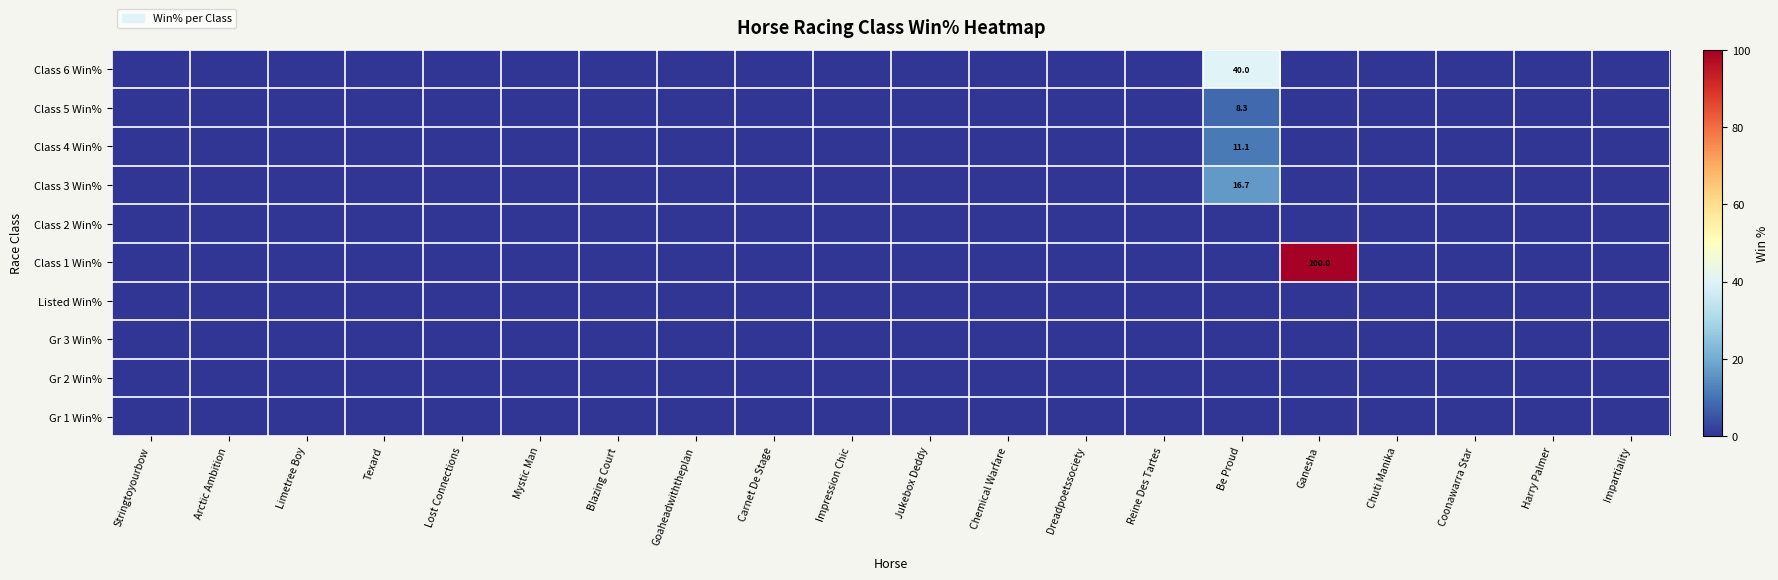

At Be Proud, list the series in order from largest to smallest.

Class 6 Win%, Class 3 Win%, Class 4 Win%, Class 5 Win%, Class 2 Win%, Class 1 Win%, Listed Win%, Gr 3 Win%, Gr 2 Win%, Gr 1 Win%